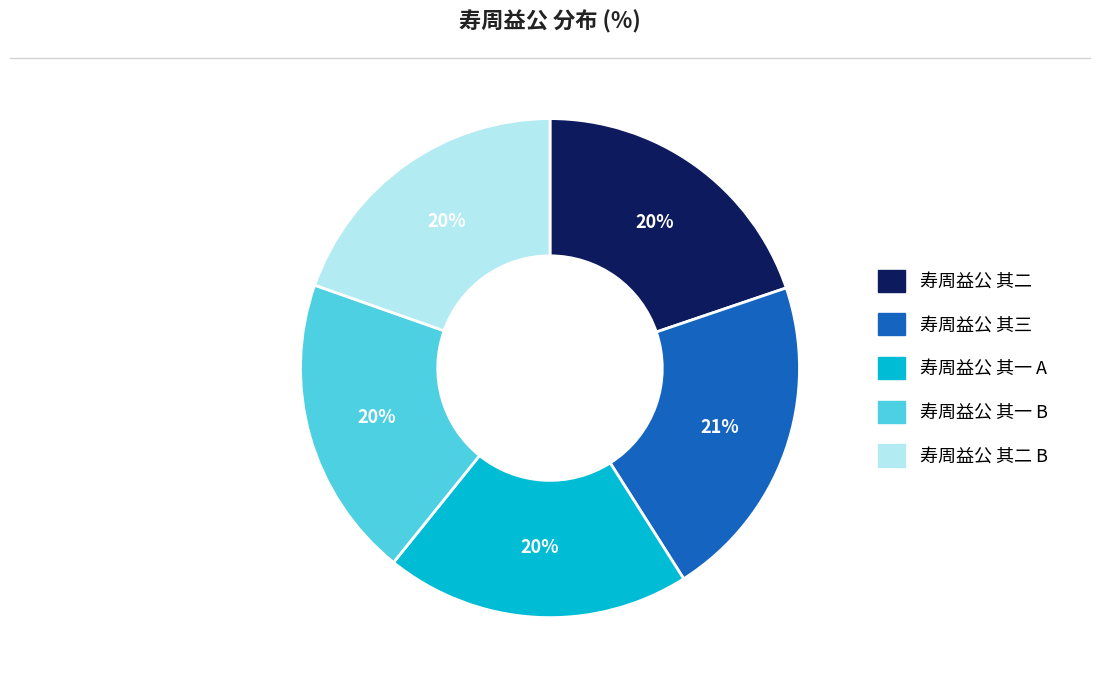

How many segments does this pie chart have?

5